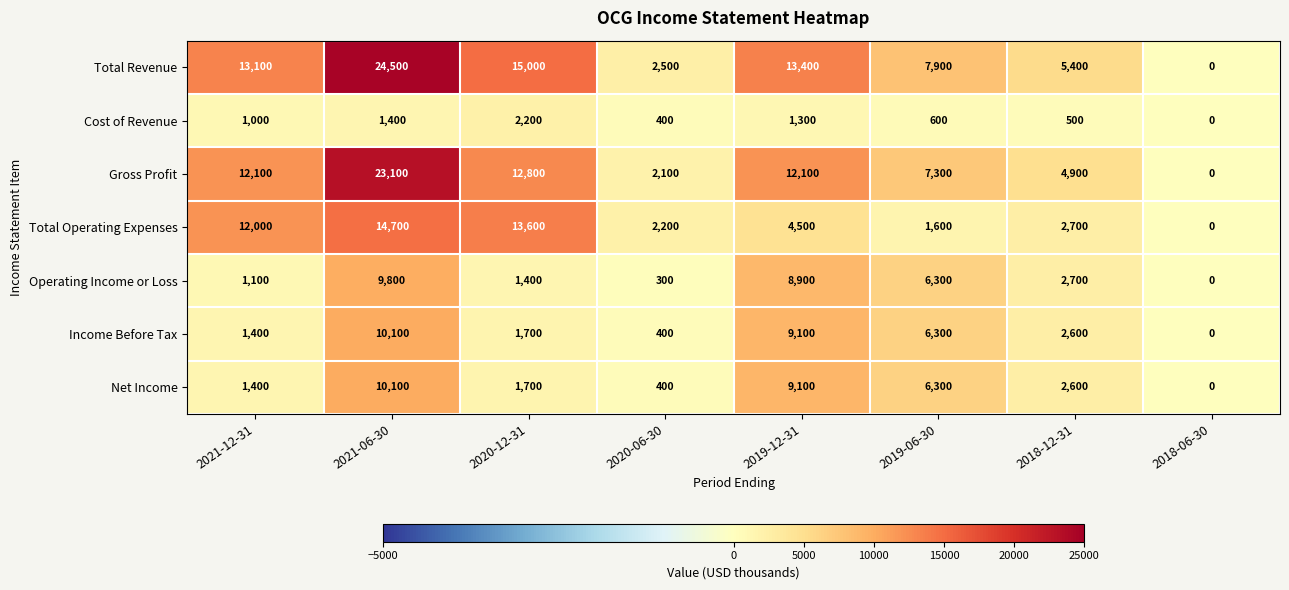

Which label corresponds to the largest value in the chart?

2021-06-30